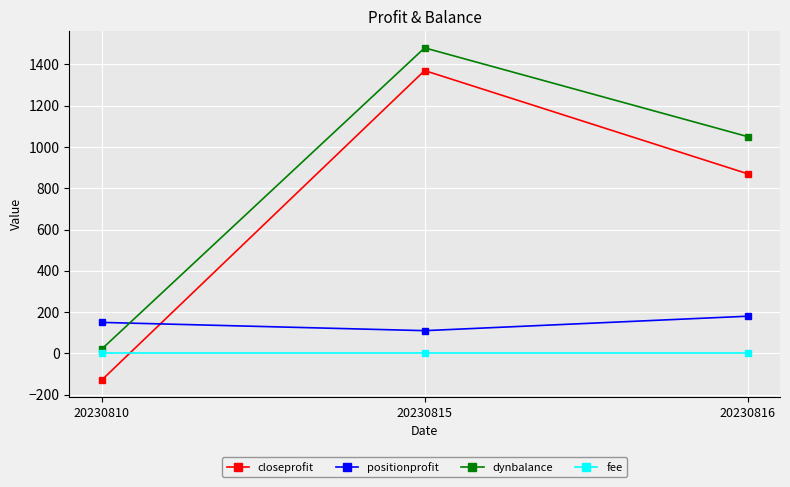

The value of closeprofit at 20230810 is -224. True or false?

False